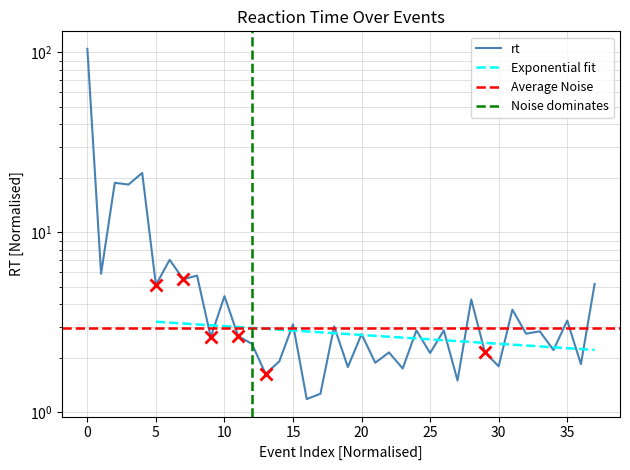

Which category has the lowest value across all series?

16